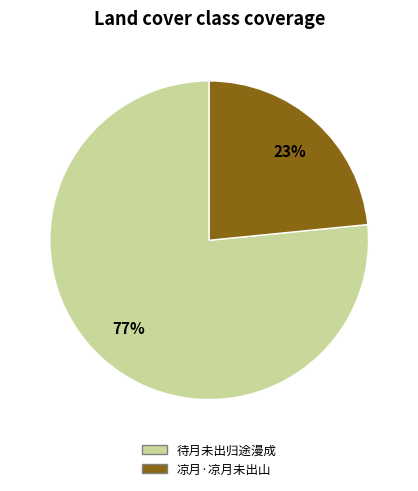

Which has a higher value, 待月未出归途漫成 or 凉月·凉月未出山?

待月未出归途漫成